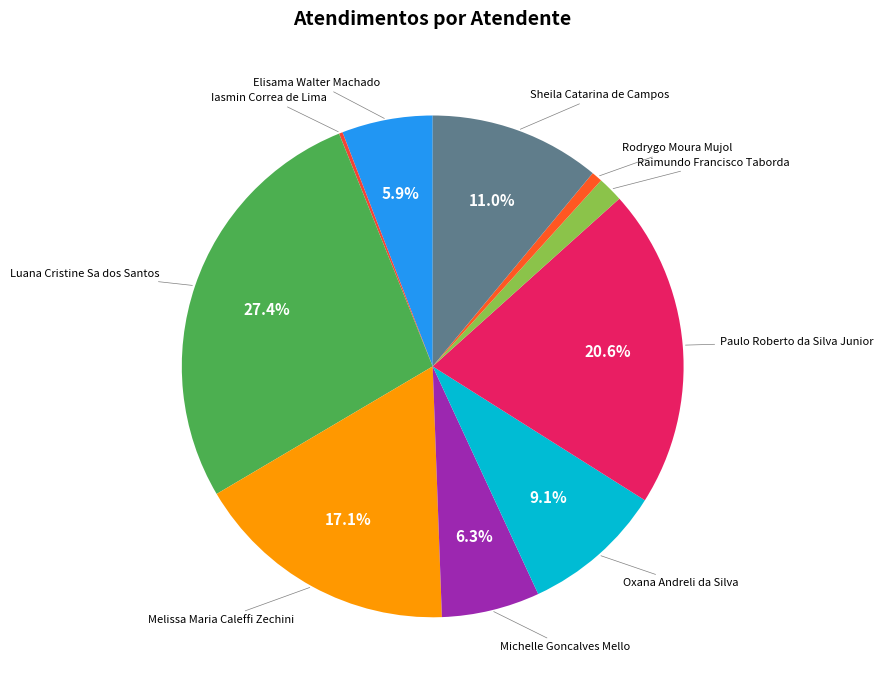

Rank the categories by value from highest to lowest.

Luana Cristine Sa dos Santos, Paulo Roberto da Silva Junior, Melissa Maria Caleffi Zechini, Sheila Catarina de Campos, Oxana Andreli da Silva, Michelle Goncalves Mello, Elisama Walter Machado, Raimundo Francisco Taborda, Rodrygo Moura Mujol, Iasmin Correa de Lima